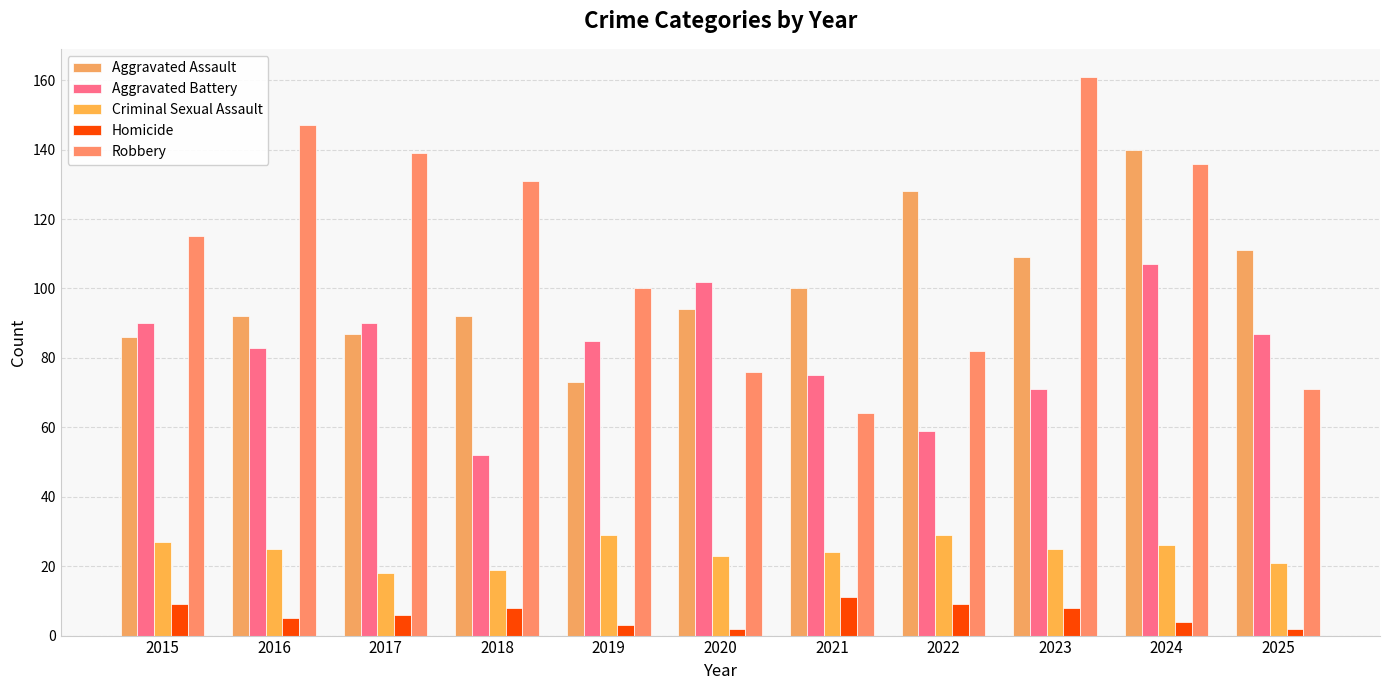

Read the Robbery value at 2023, to the nearest 10.

160